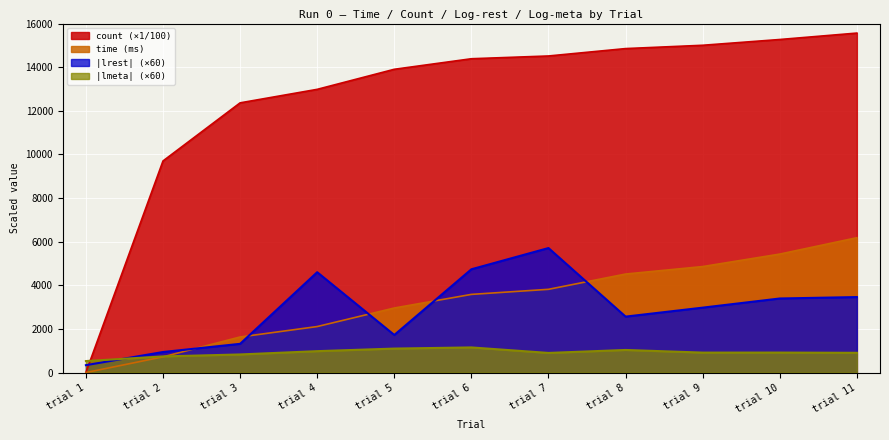

What is the value of the time point at the 7th from the left?

3816.1